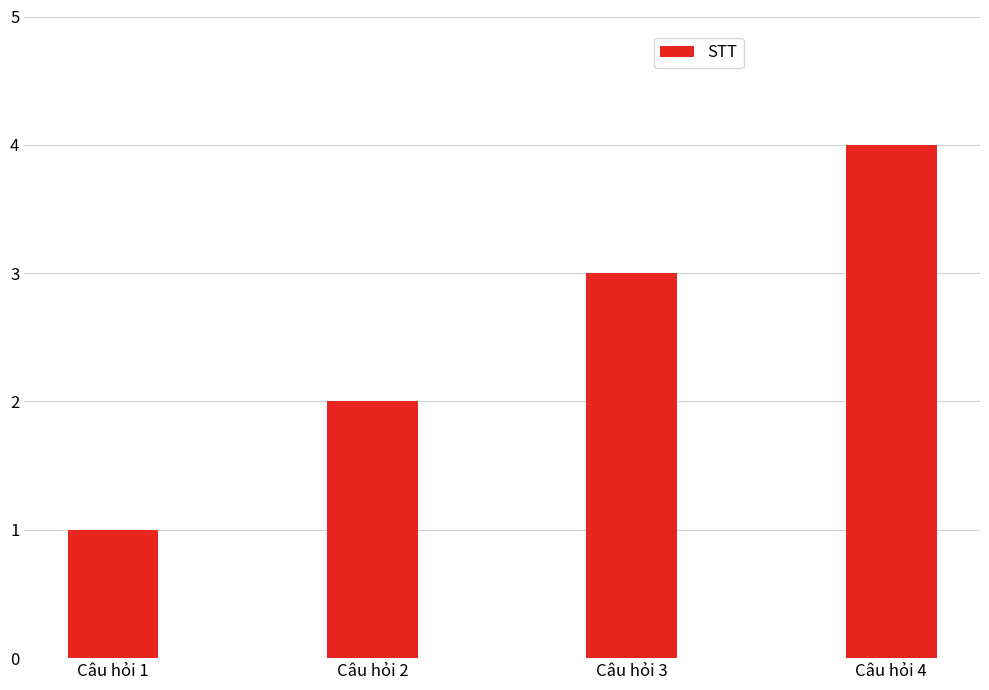

Where is the data nearest to the value 2?

Câu hỏi 2